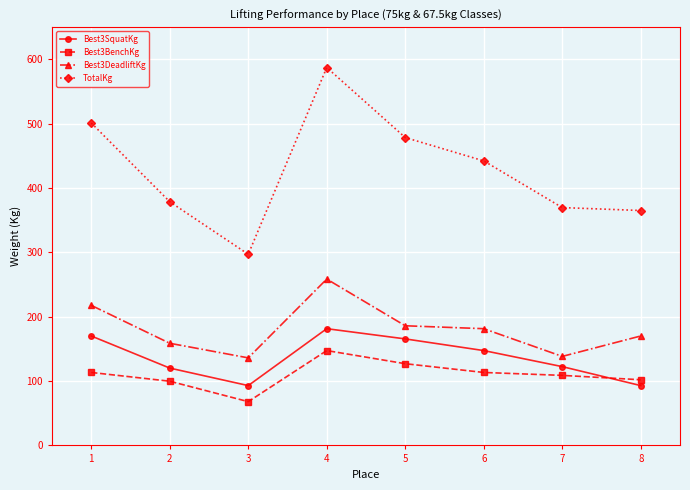

Which series has the largest range (max minus min)?

TotalKg